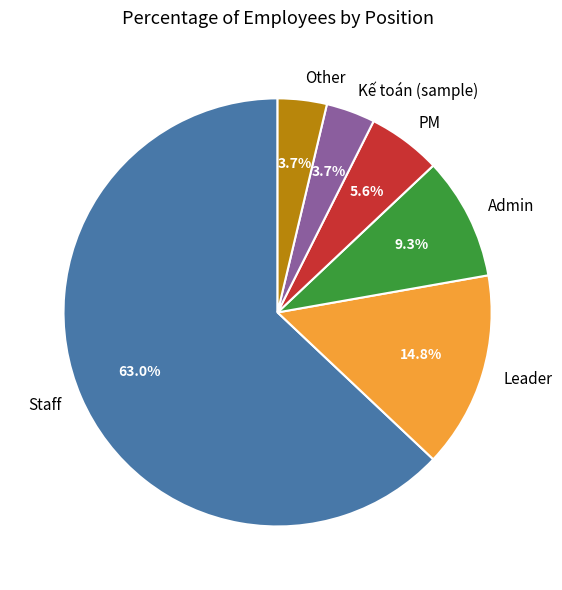

What percentage is the Kế toán (sample) slice, to the nearest percent?

4%